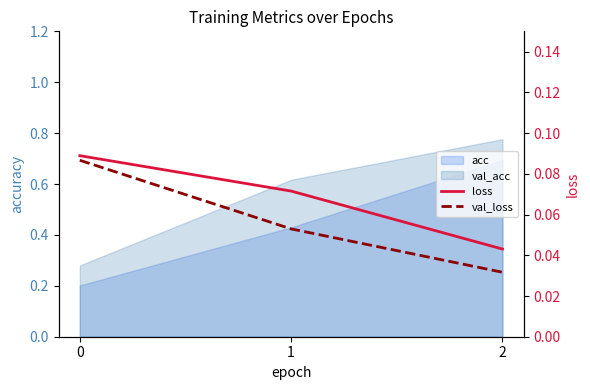

How many data points does each series have?

3